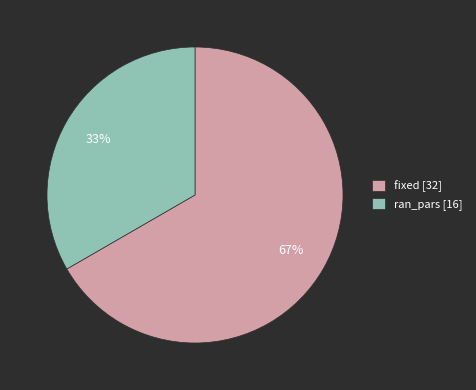

Between ran_pars [16] and fixed [32], which is larger?

fixed [32]